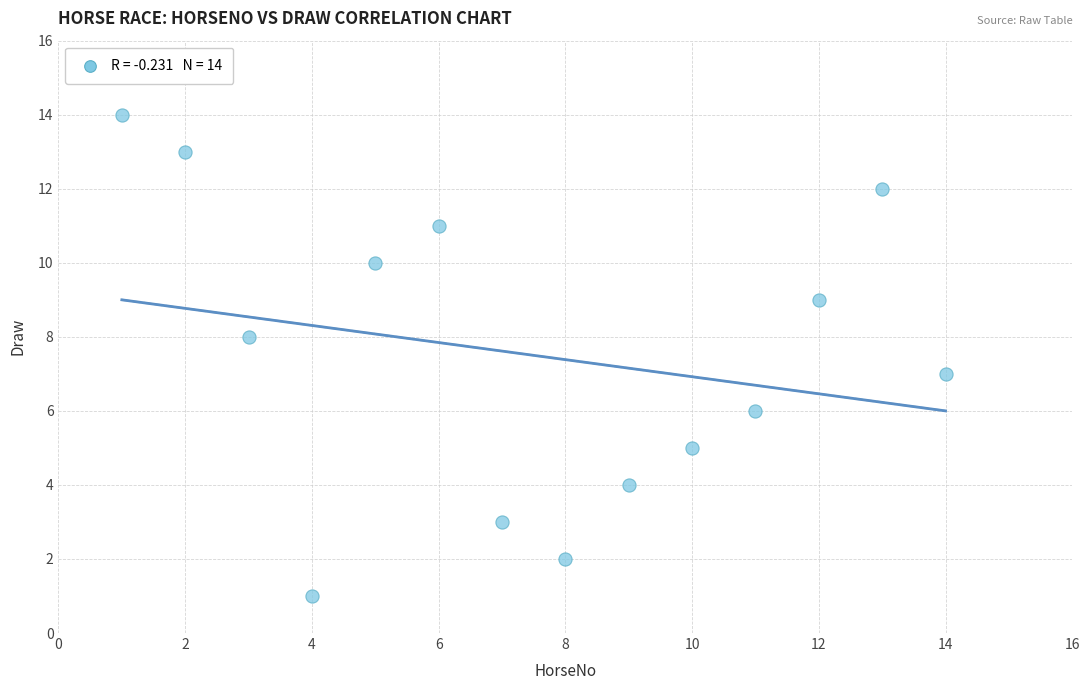

What is the range of X values (max minus min)?

13